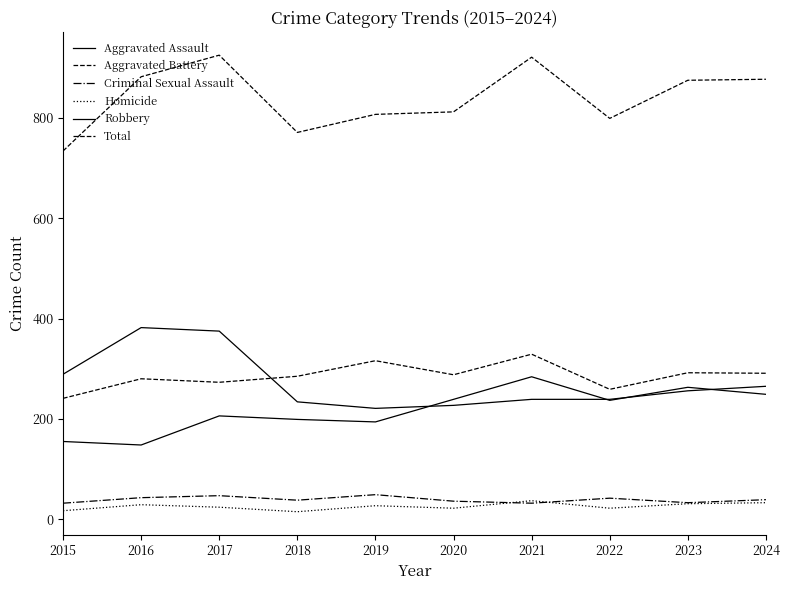

Does the chart have visible grid lines?

No